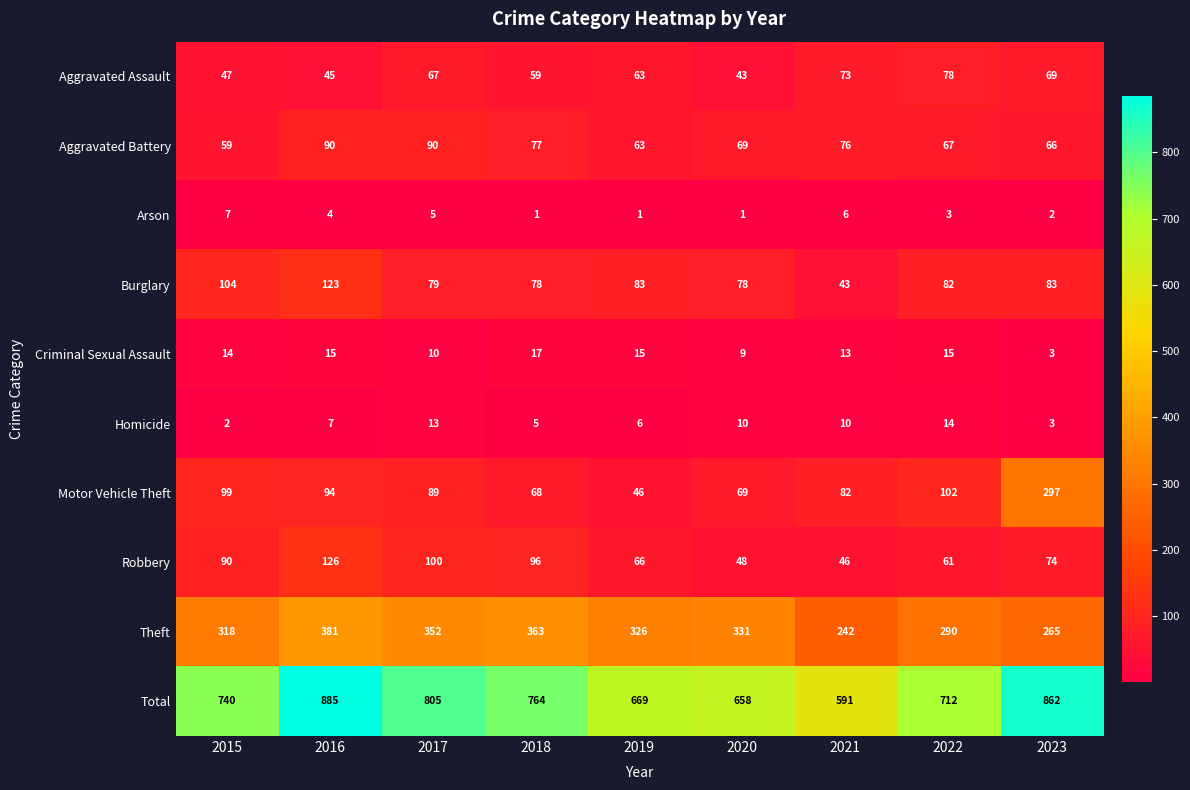

Which label corresponds to the largest value in the chart?

2016